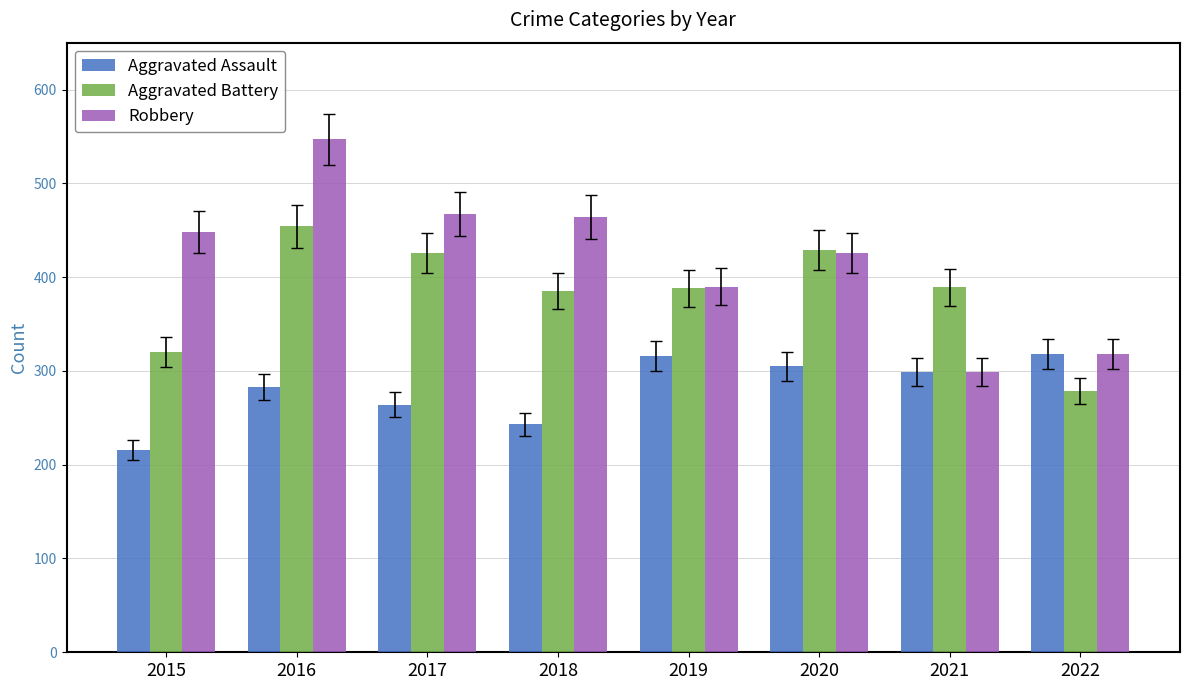

What is the difference between the second highest and minimum values in the Aggravated Assault series?

100